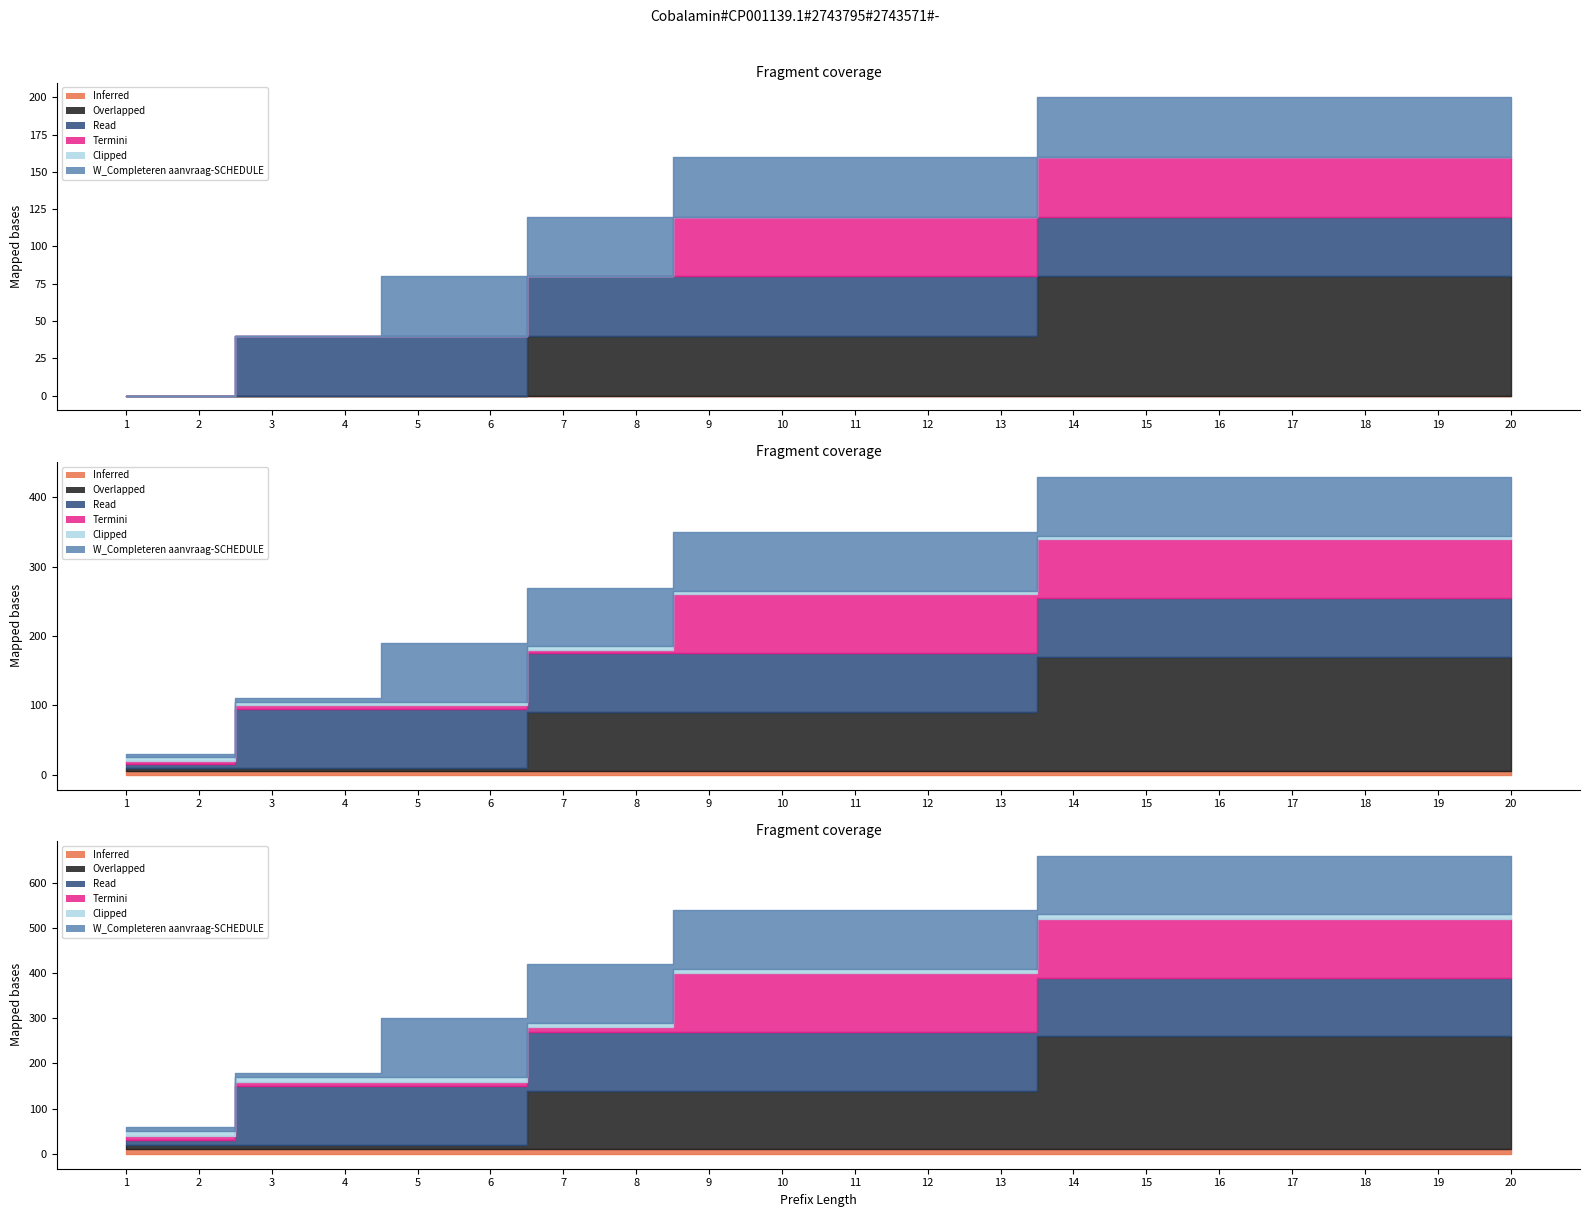

True or false: W_Nabellen offertes-COMPLETE has more than 2 interior local peaks.

False